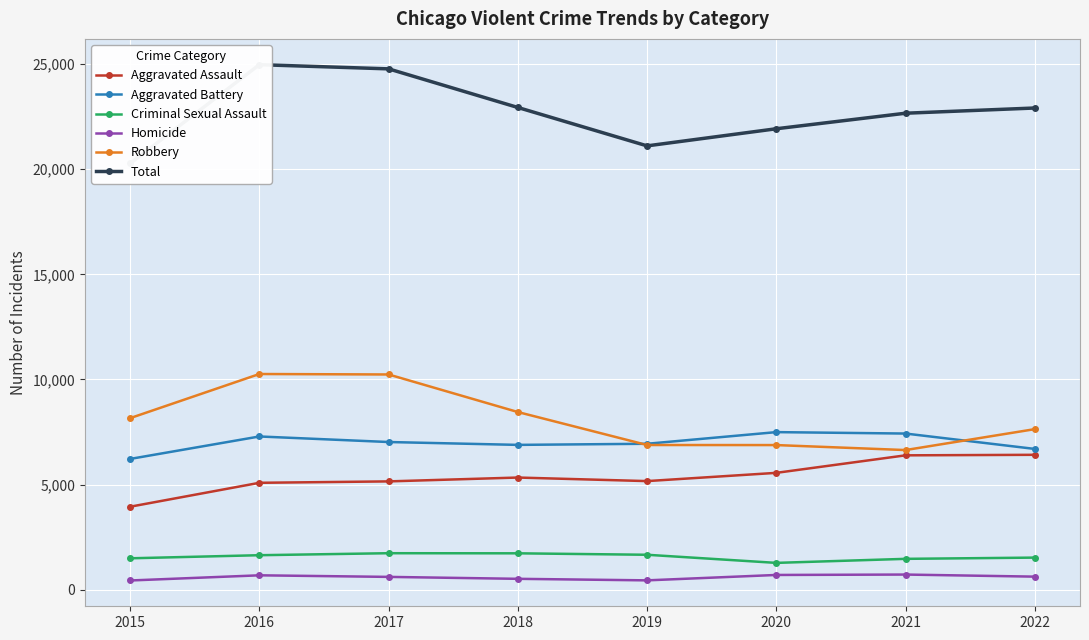

How many interior local valleys does the Total series have?

1